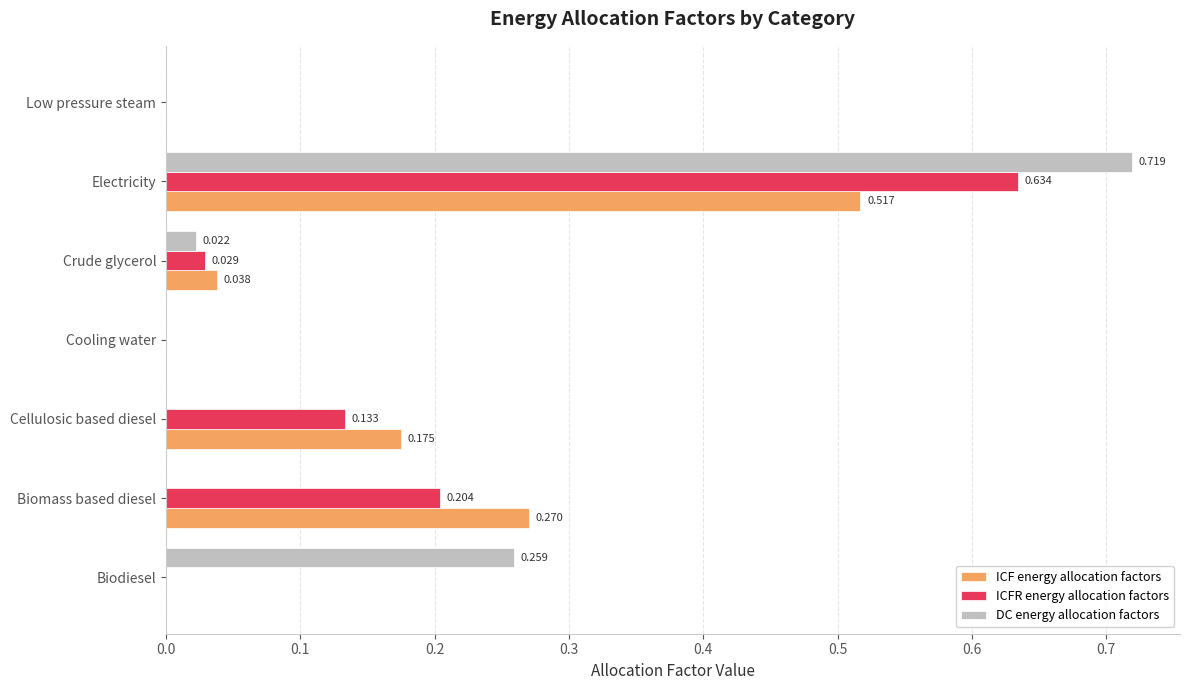

At which category does the chart reach its peak across all series?

Electricity